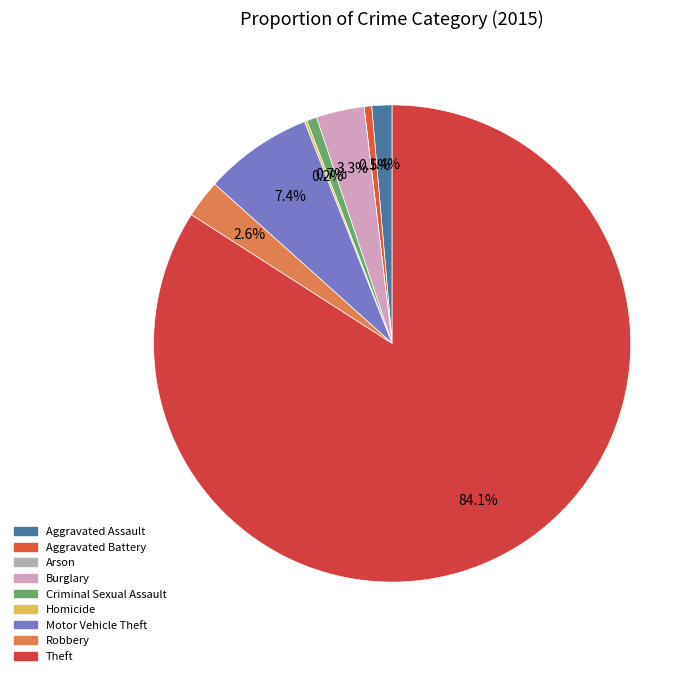

Approximately how many times larger is the value at Homicide compared to Criminal Sexual Assault?

0.2